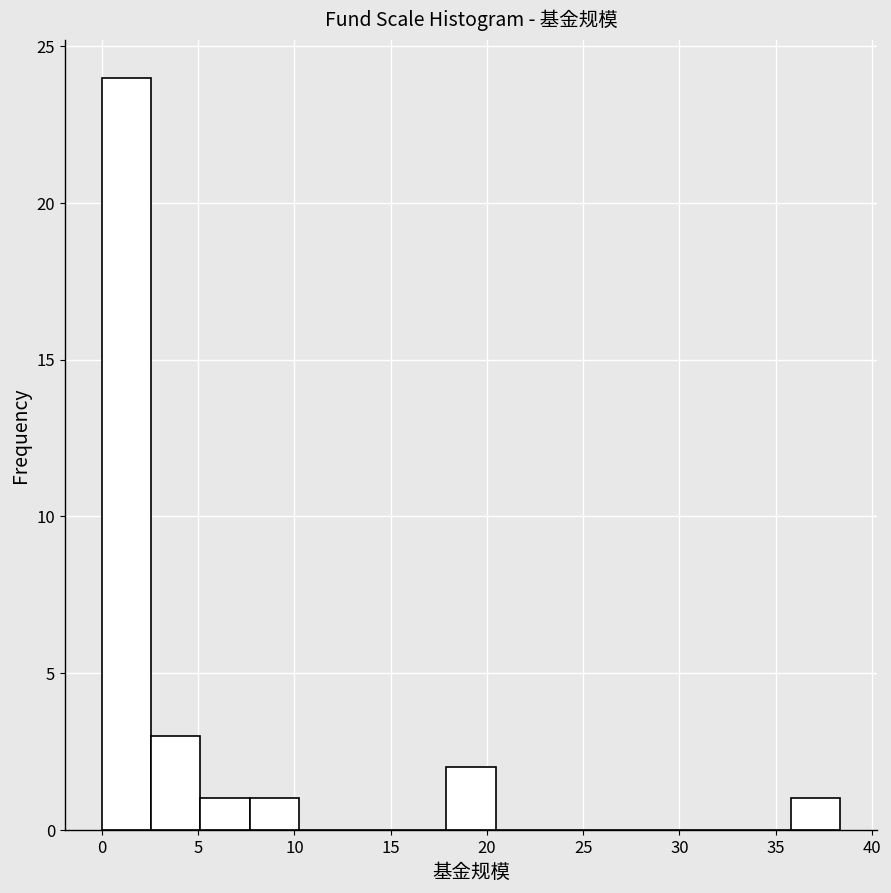

Which range on the x-axis has the tallest bar?

0.0 to 2.5